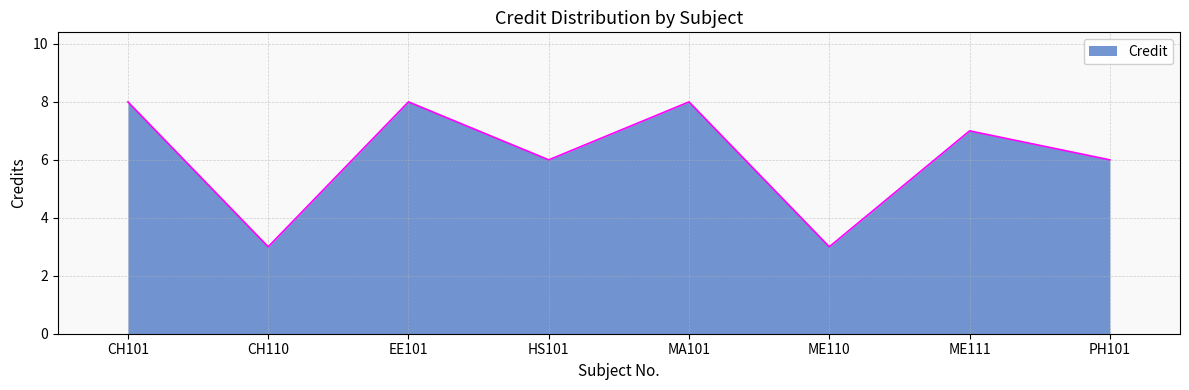

At which label does the data first exceed 7?

CH101